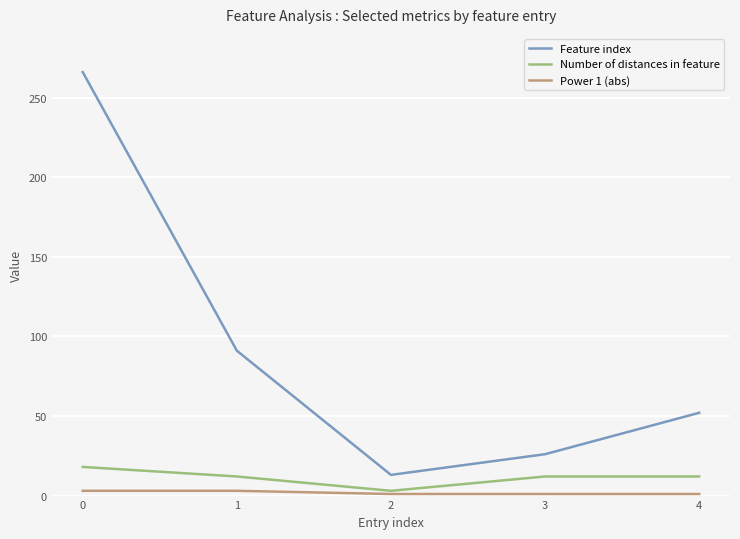

True or false: Number of distances in feature and Feature index intersect in this chart.

False